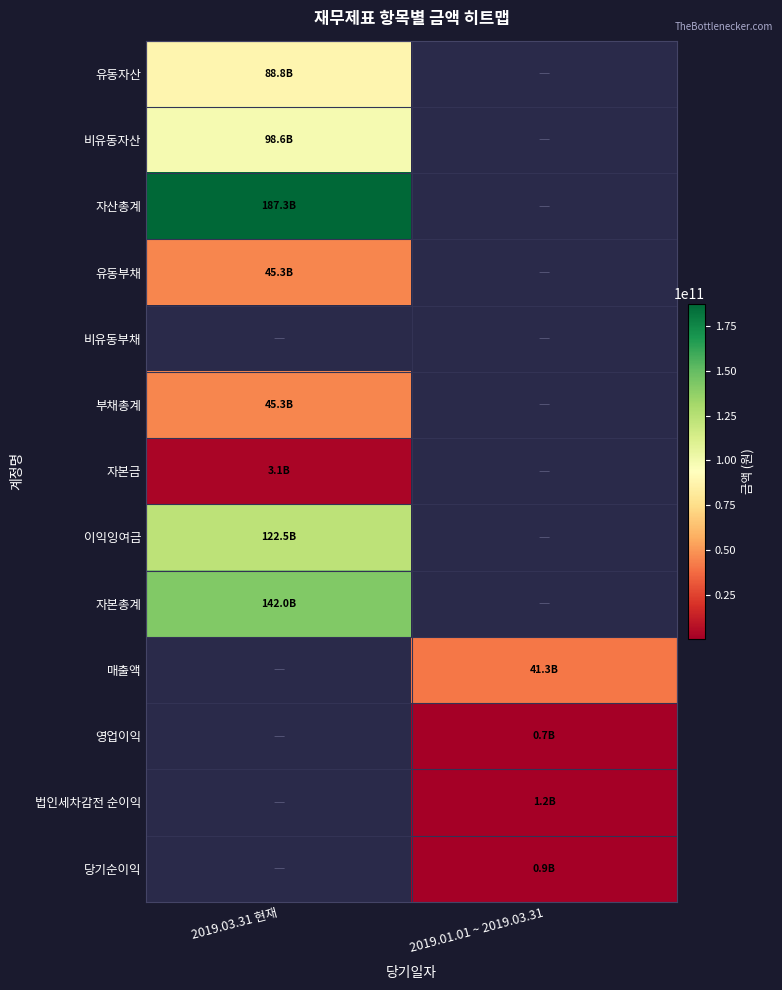

List the labels in order of 이익잉여금 value, largest first.

2019.03.31 현재, 2019.01.01 ~ 2019.03.31